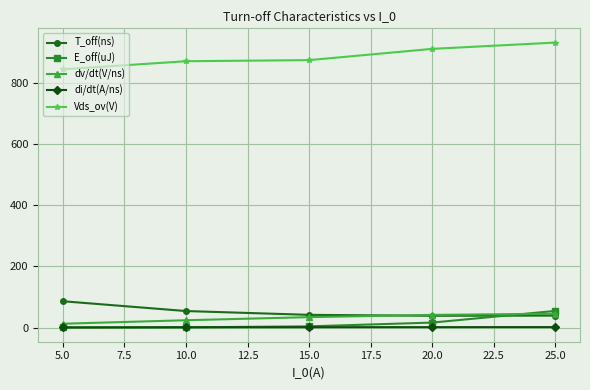

What is the label of the 1st point from the right?

25.0